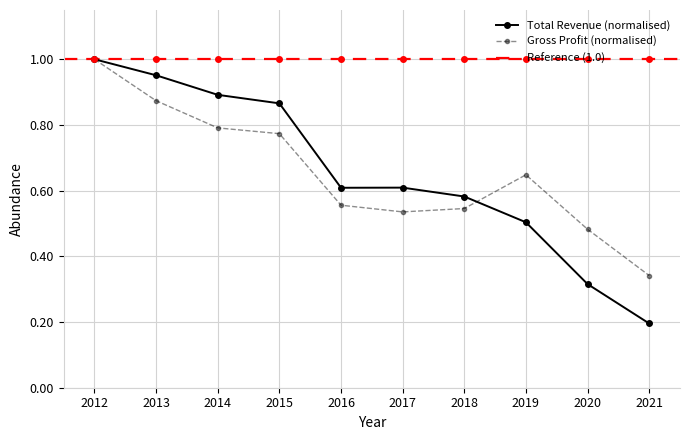

At which label is Gross Profit closest to 0?

2021